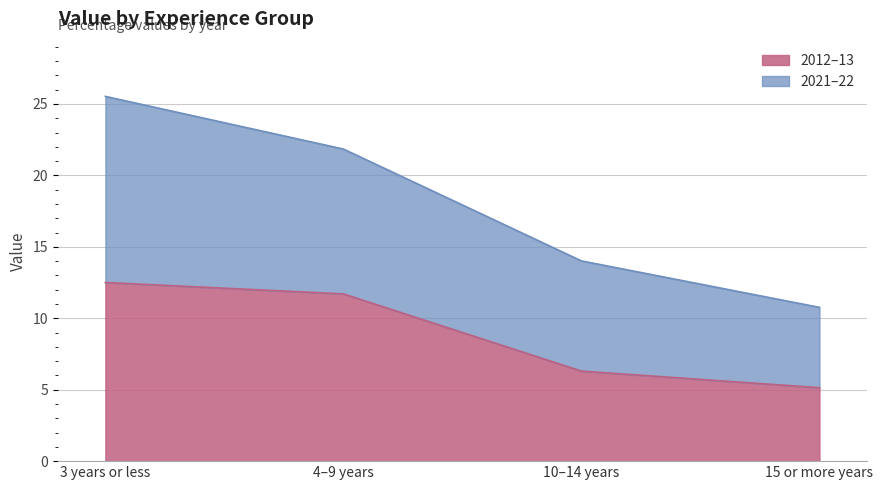

What are all the series names shown in the legend?

2012–13, 2021–22